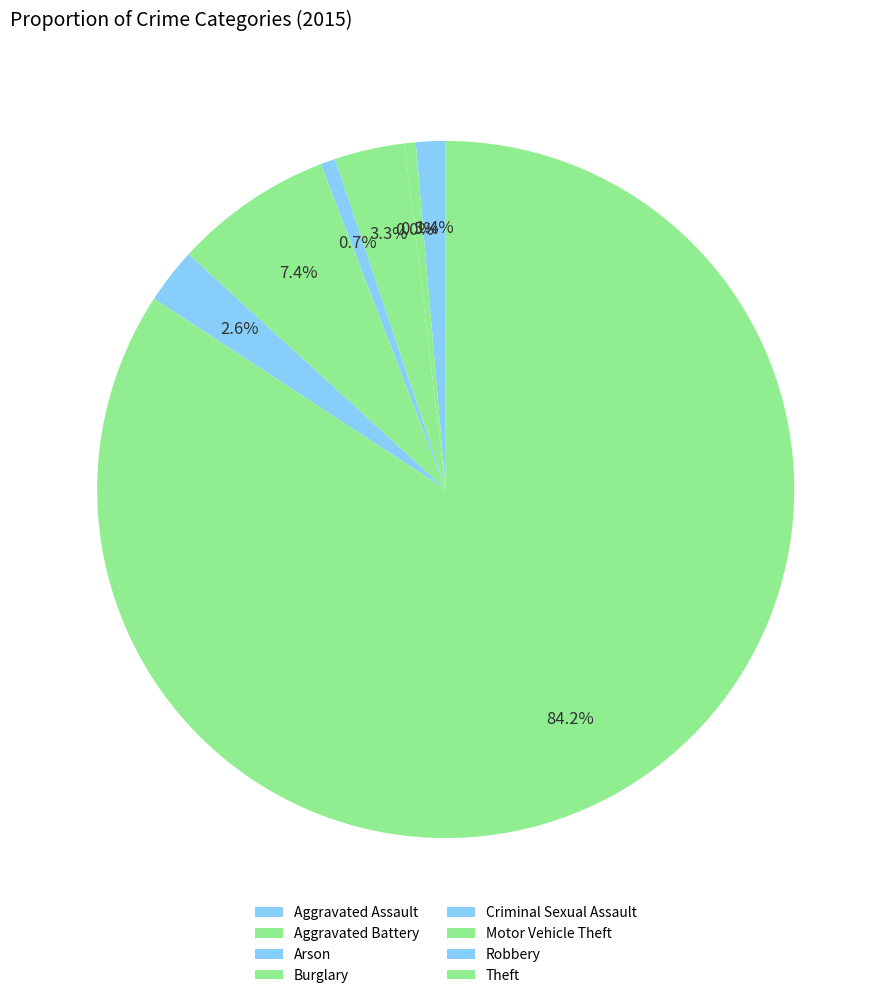

To the nearest percent, what portion does Motor Vehicle Theft represent?

7%